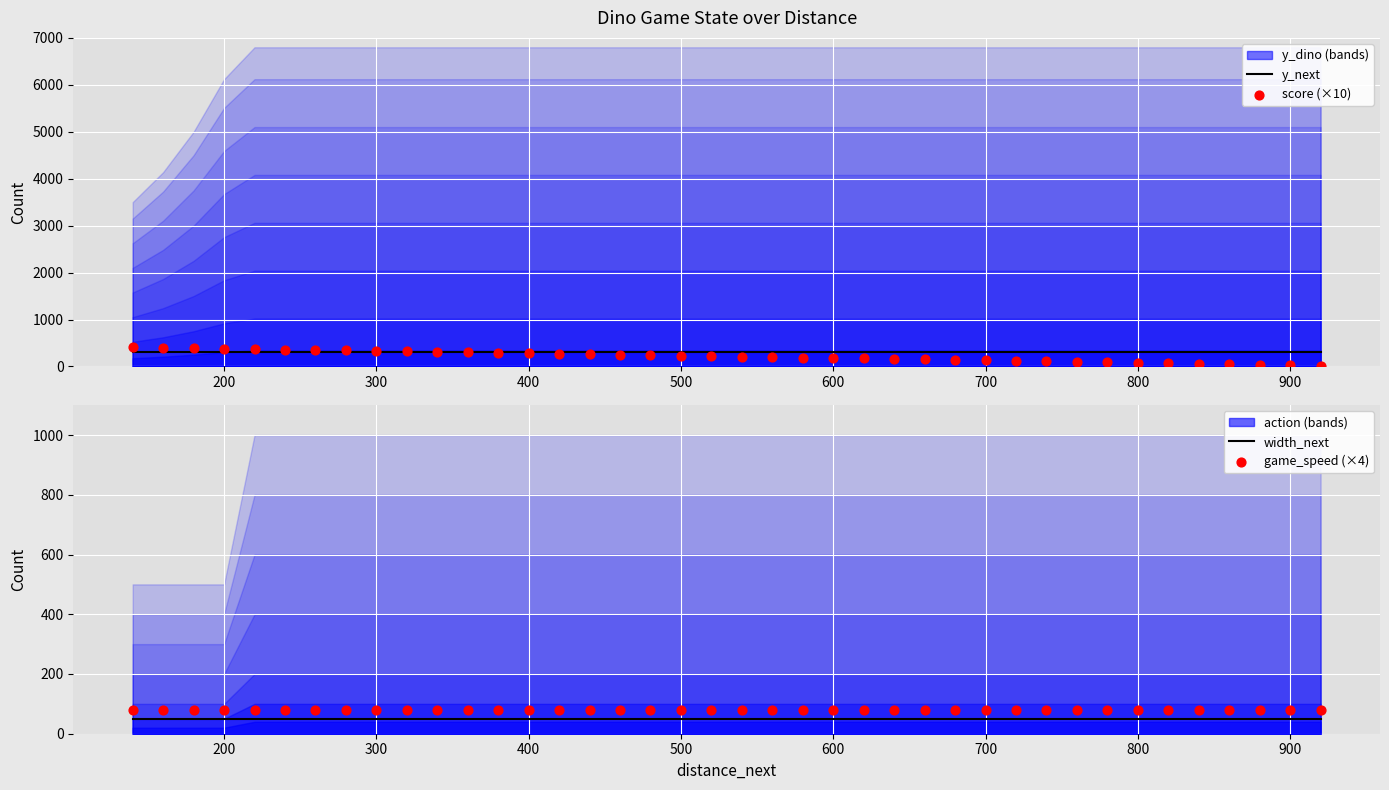

Is the value of y_next at 14 greater than the value of score (×10) at 24?

Yes